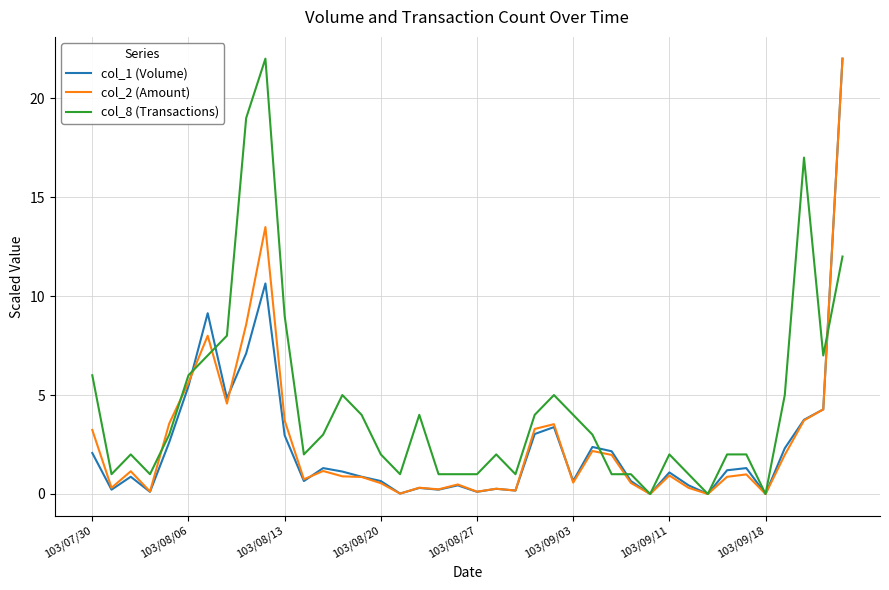

How many distinct data groups are displayed?

3